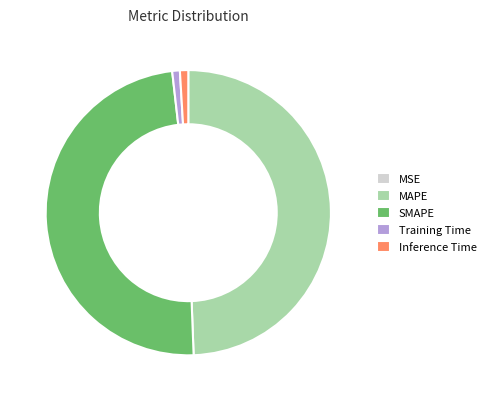

Does MAPE account for over 50% of the chart?

No